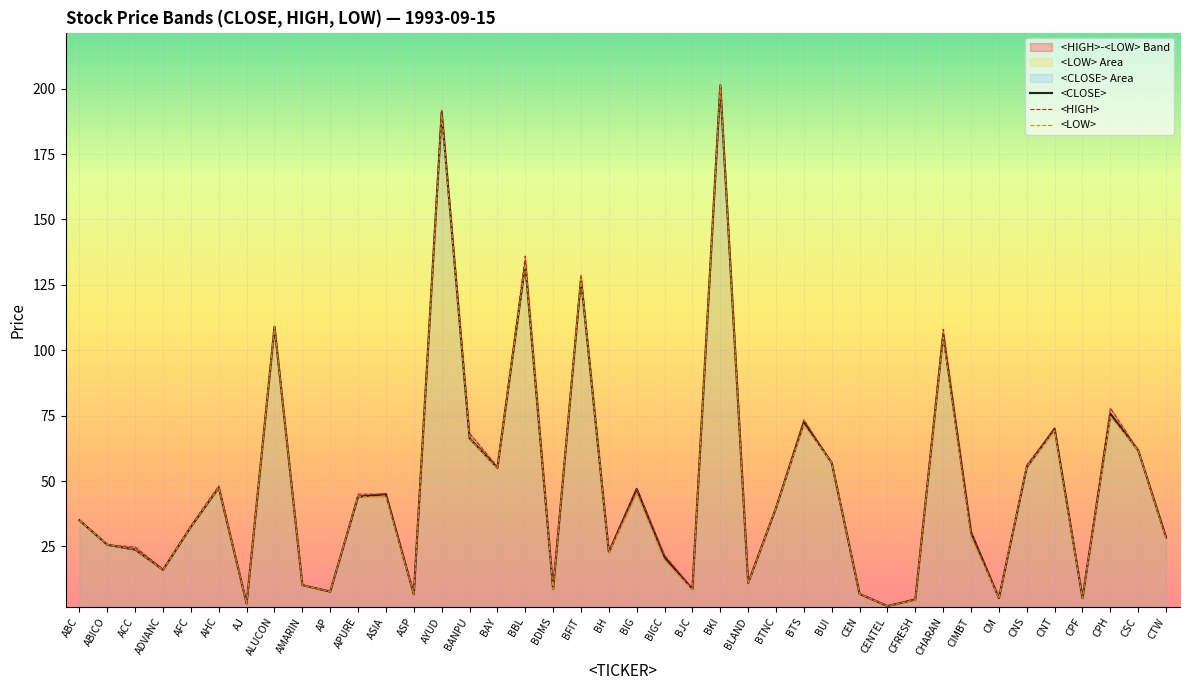

How many values in the <HIGH> series exceed 35?

19